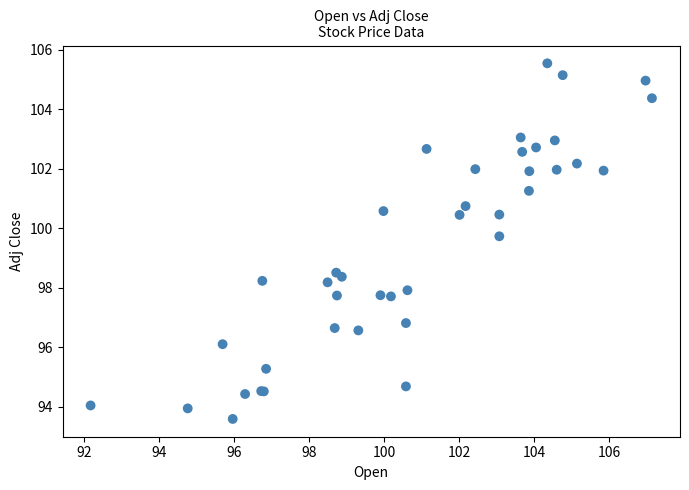

What Y value in the scatter plot is closest to 99?

98.5